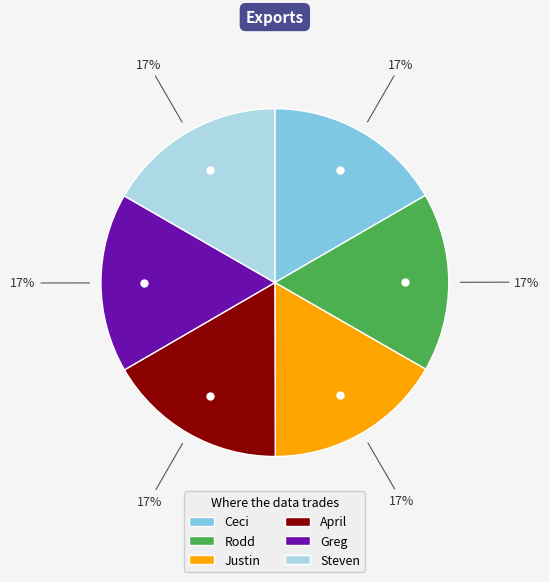

To the nearest percent, what portion does Justin represent?

17%